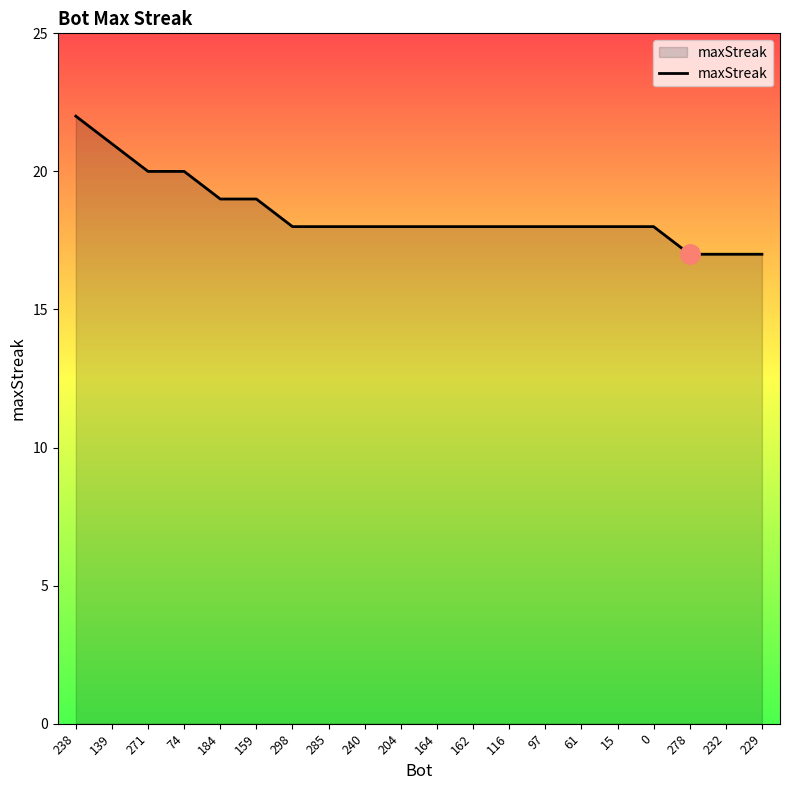

What is the difference between the maximum and second lowest values?

5